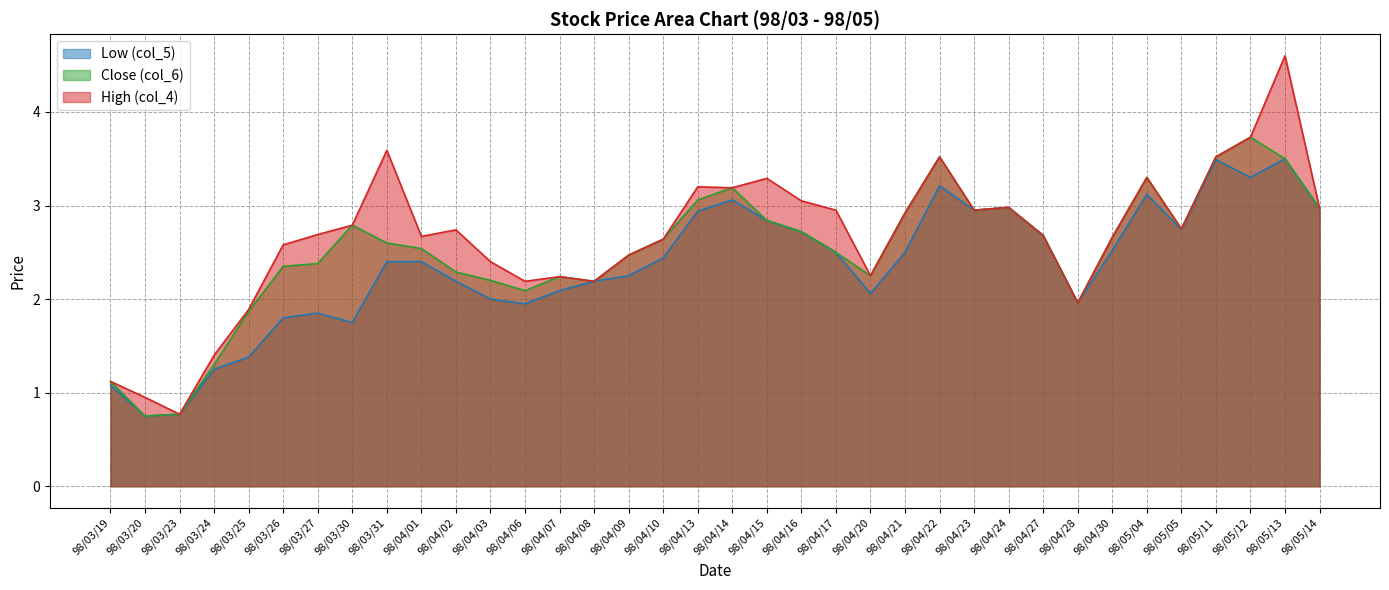

At which category does Low (col_5) reach its first local peak?

98/03/27